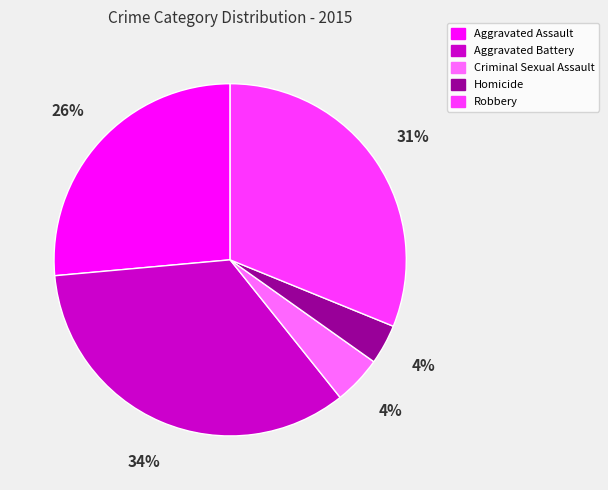

True or false: Aggravated Battery accounts for 29% of the total.

False